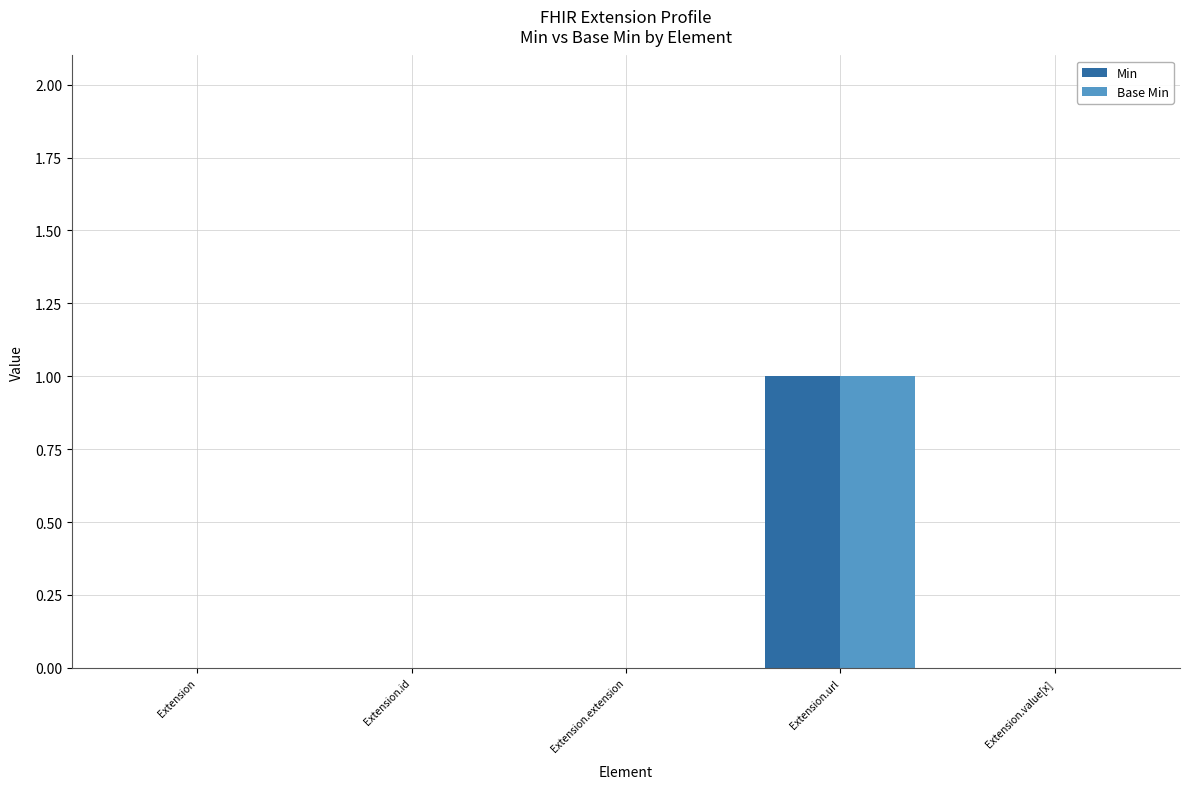

Reading left to right, transcribe all the data shown in this chart.

Min: Extension=0	Extension.id=0	Extension.extension=0	Extension.url=1	Extension.value[x]=0
Base Min: Extension=0	Extension.id=0	Extension.extension=0	Extension.url=1	Extension.value[x]=0